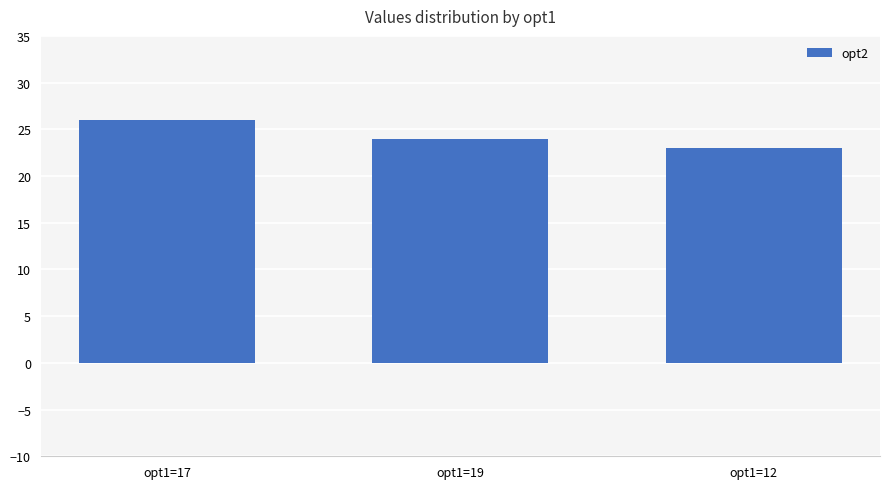

Reading right to left, what are all the values shown in this chart?

23	24	26